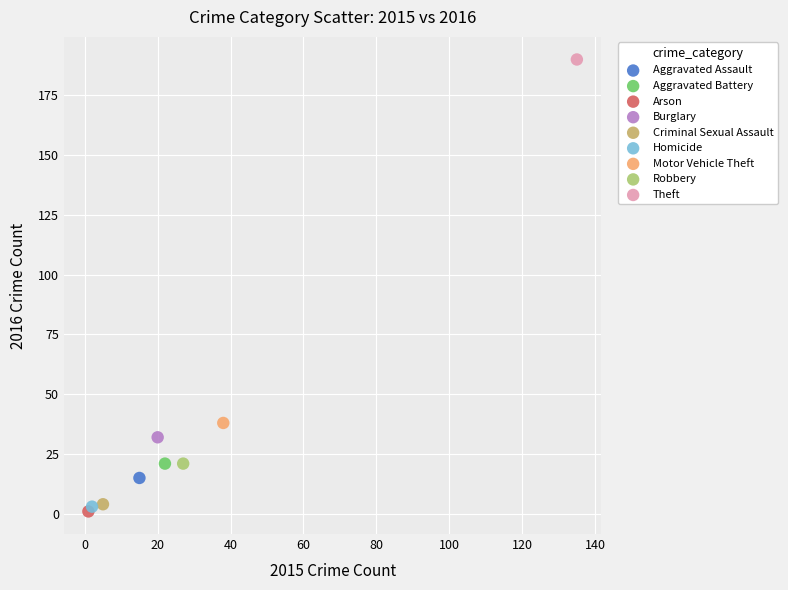

Which series contains the lowest Y value?

Arson